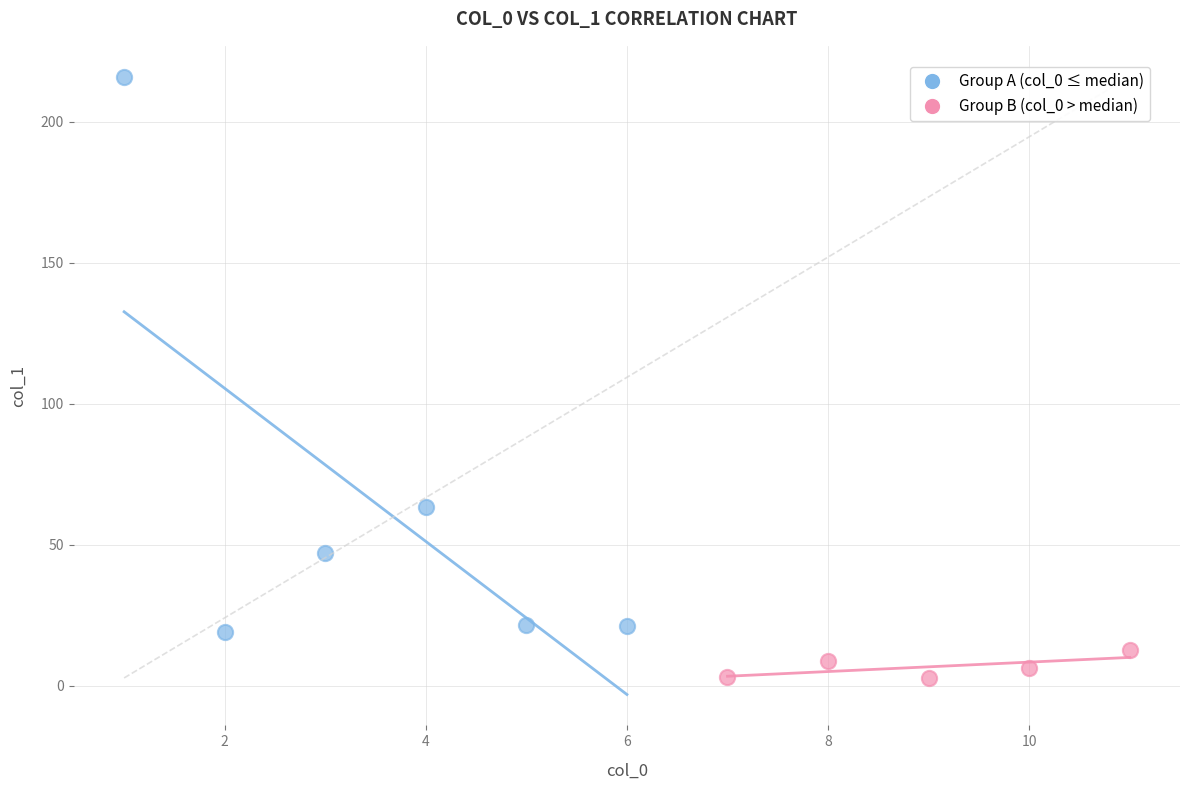

Which series contains the lowest Y value?

Group B (col_0 > median)